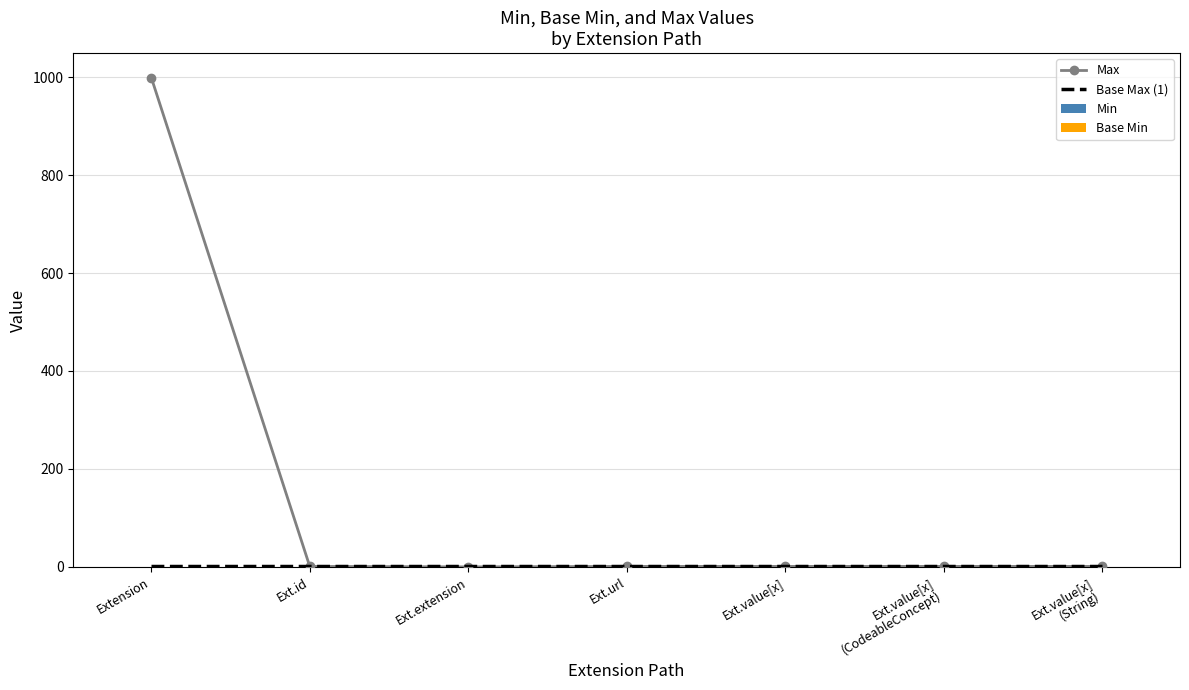

Reading left to right, what are all the values shown in this chart?

Max: Extension=999	Ext.id=1	Ext.extension=0	Ext.url=1	Ext.value[x]=1	Ext.value[x]
(CodeableConcept)=1	Ext.value[x]
(String)=1
Base Max (1): Extension=1	Ext.id=1	Ext.extension=1	Ext.url=1	Ext.value[x]=1	Ext.value[x]
(CodeableConcept)=1	Ext.value[x]
(String)=1
Min: Extension=0	Ext.id=0	Ext.extension=0	Ext.url=1	Ext.value[x]=0	Ext.value[x]
(CodeableConcept)=0	Ext.value[x]
(String)=0
Base Min: Extension=0	Ext.id=0	Ext.extension=0	Ext.url=1	Ext.value[x]=0	Ext.value[x]
(CodeableConcept)=0	Ext.value[x]
(String)=0